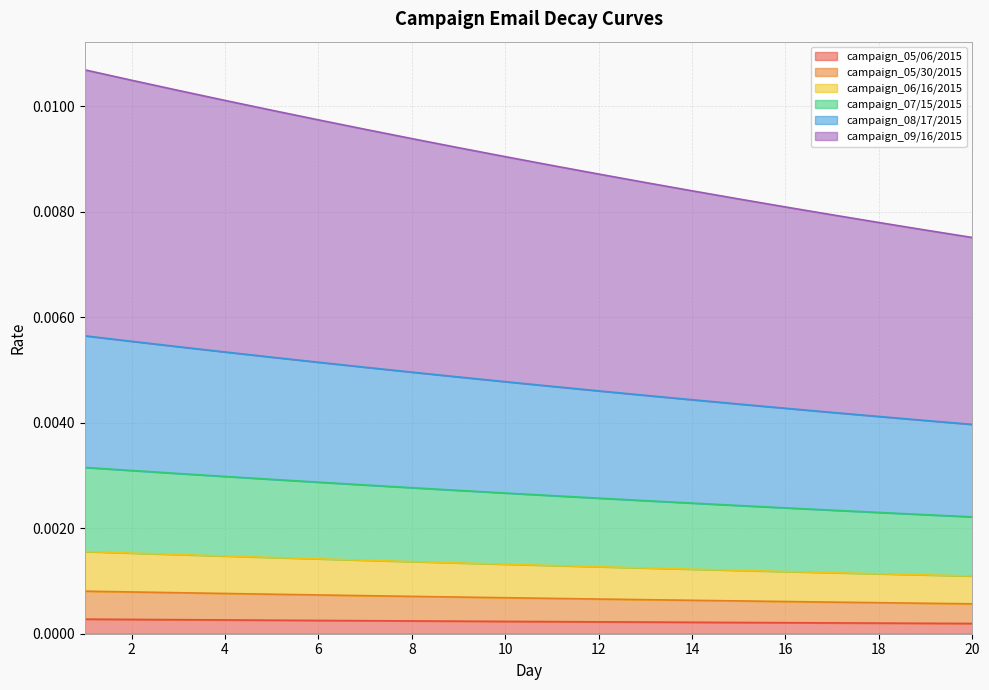

True or false: campaign_05/06/2015 and campaign_06/16/2015 intersect in this chart.

False